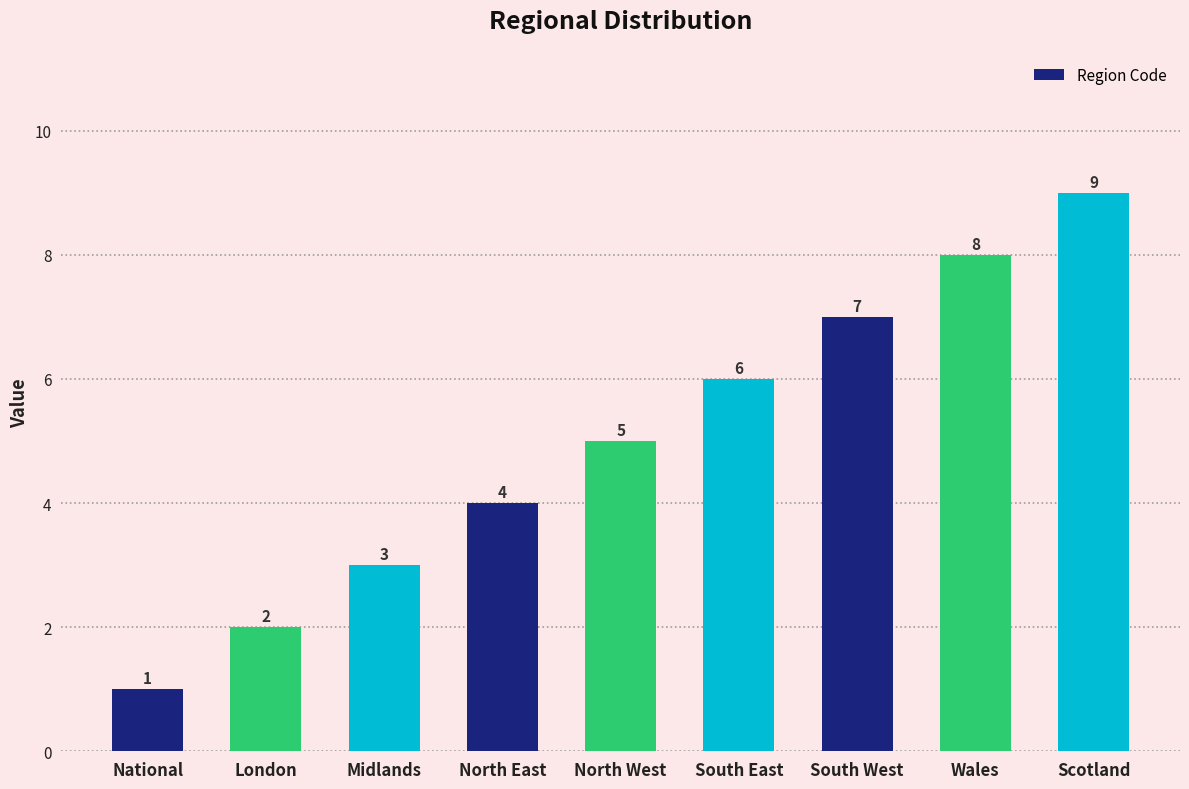

What is the greatest value displayed?

9